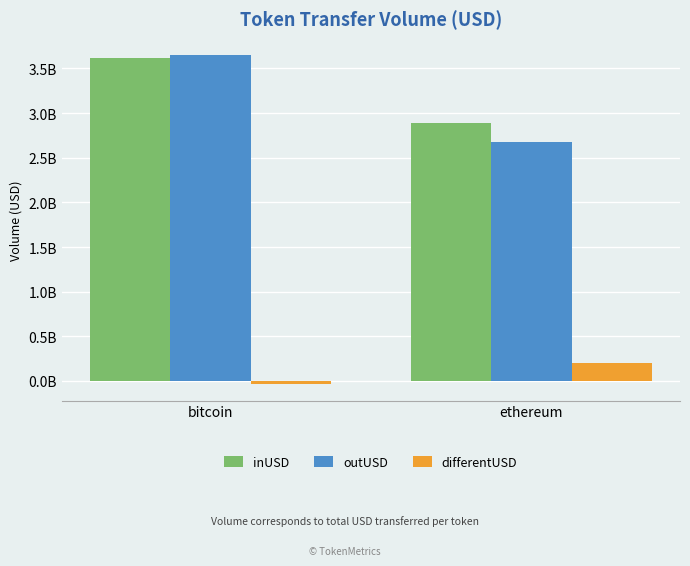

At how many categories does at least one series exceed 3086739043?

1